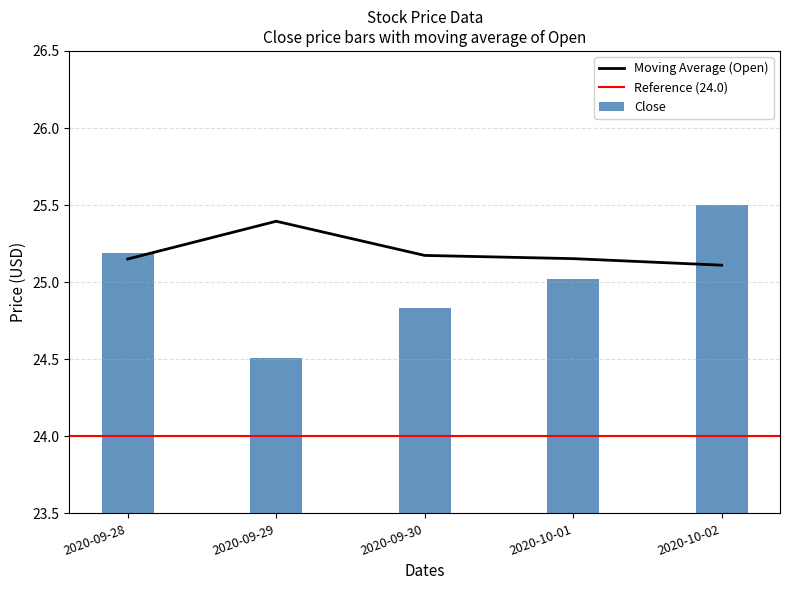

The value of Moving Average (Open) at 2020-09-28 is 12.7. True or false?

False